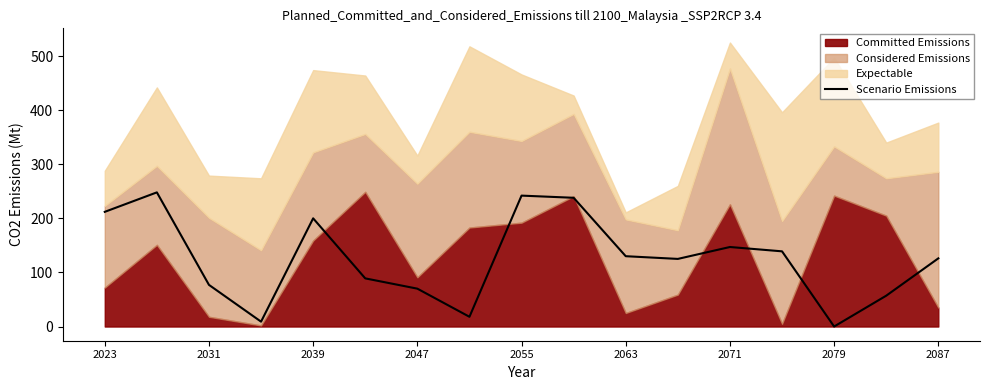

The value of Scenario Emissions at 2087 is 169. True or false?

False